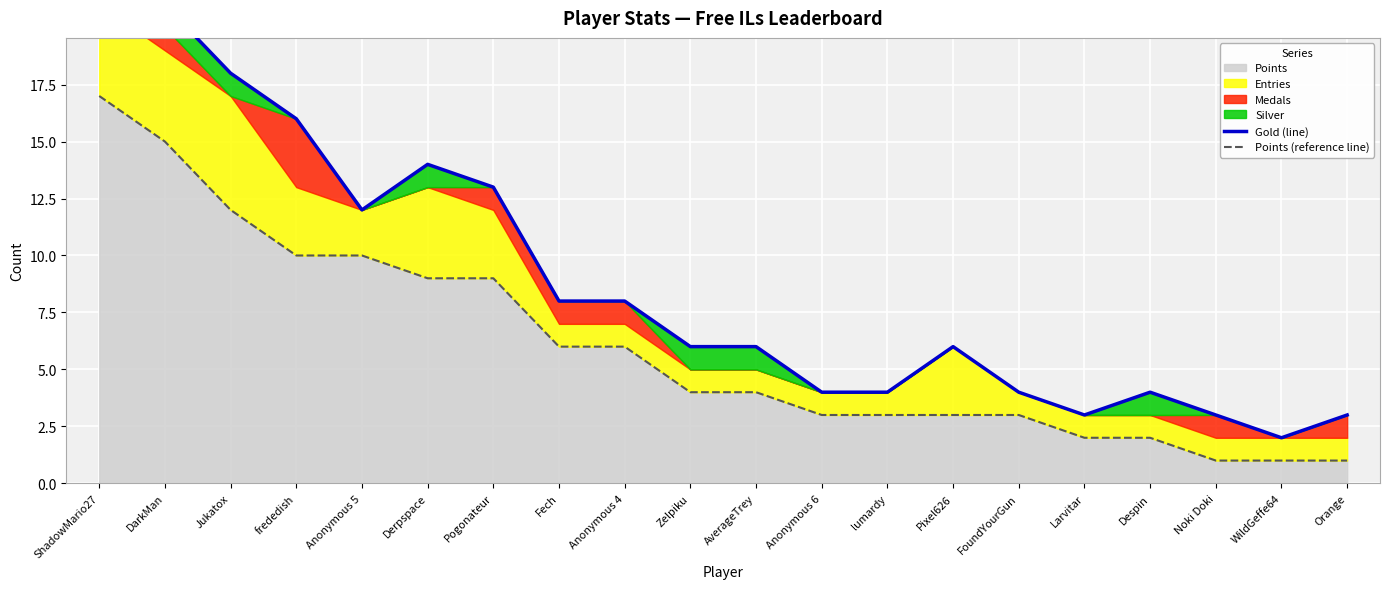

True or false: Points (reference line) has more than 2 points higher than both neighbors.

False